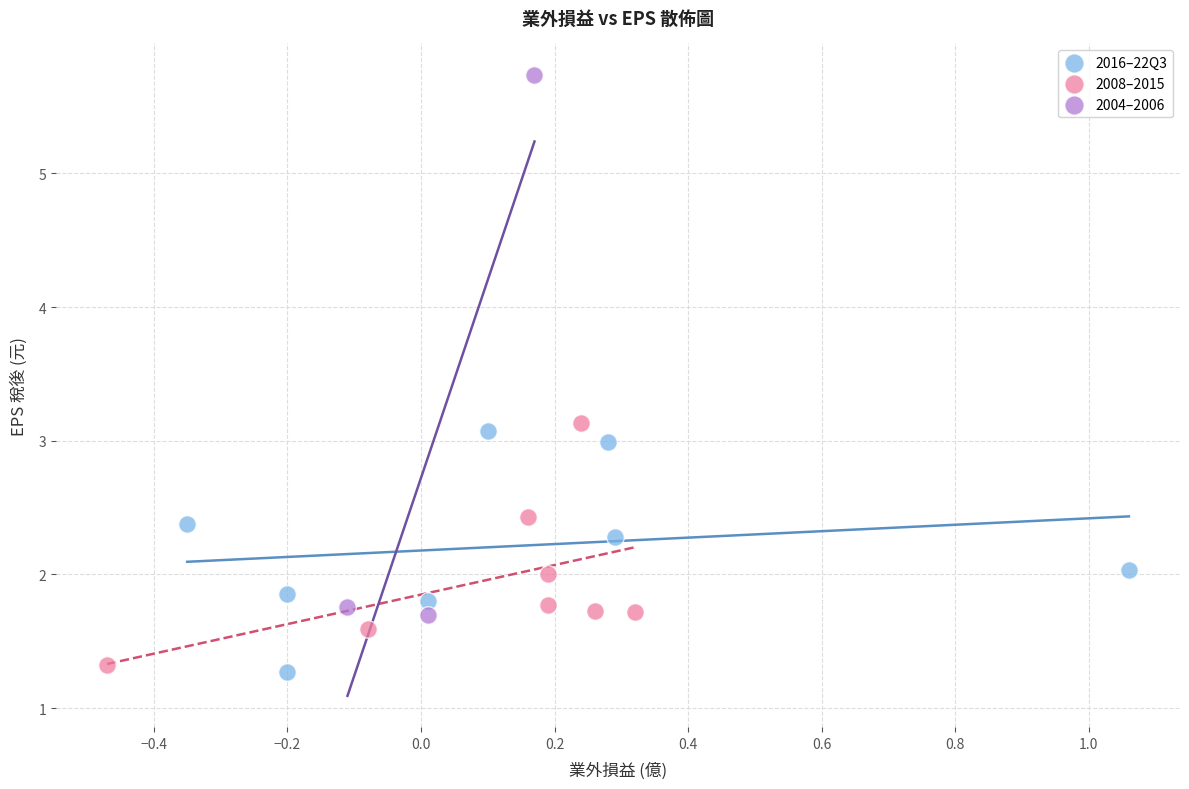

What are all the series names shown in the legend?

2016–22Q3, 2008–2015, 2004–2006